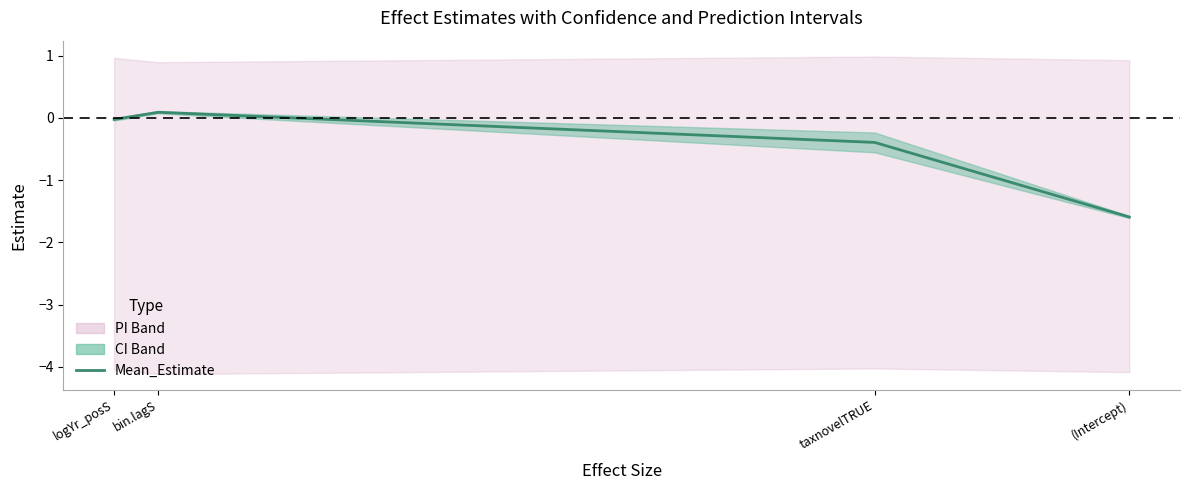

Reading right to left, transcribe all the data shown in this chart.

(Intercept)=-1.6	taxnovelTRUE=-0.4	bin.lagS=0.1	logYr_posS=-0.0